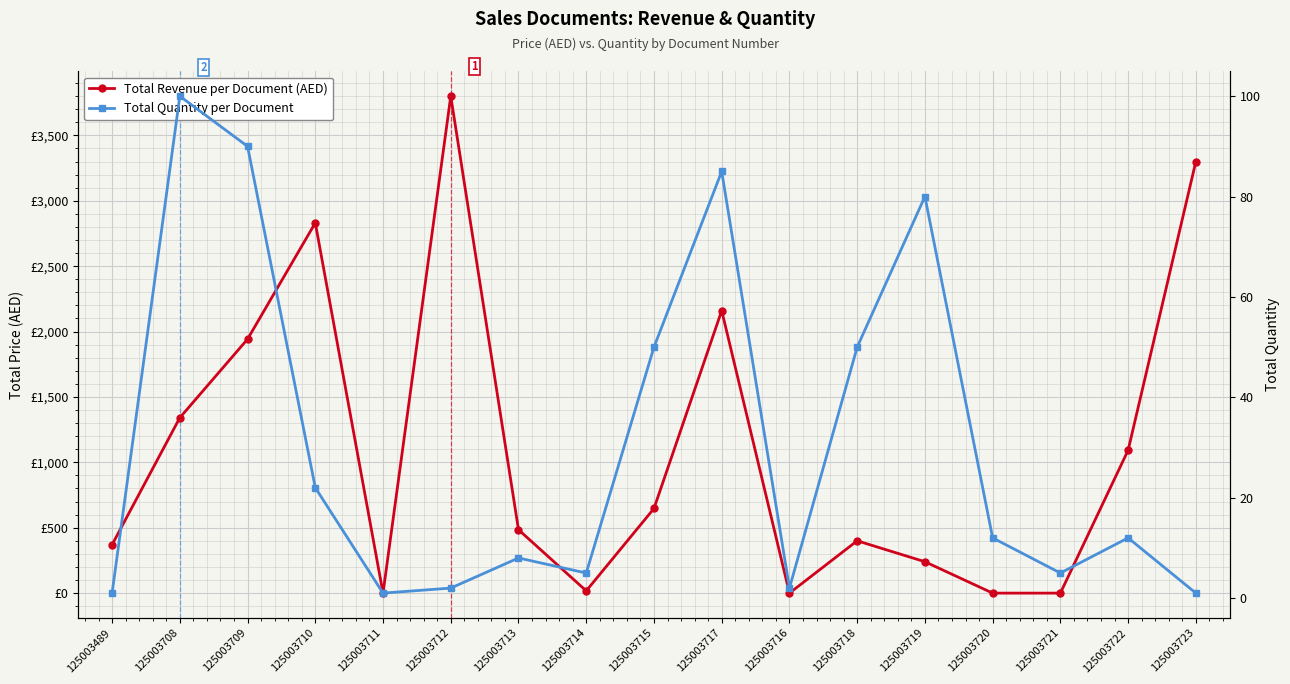

True or false: Total Revenue per Document (AED) and Total Quantity per Document intersect in this chart.

True